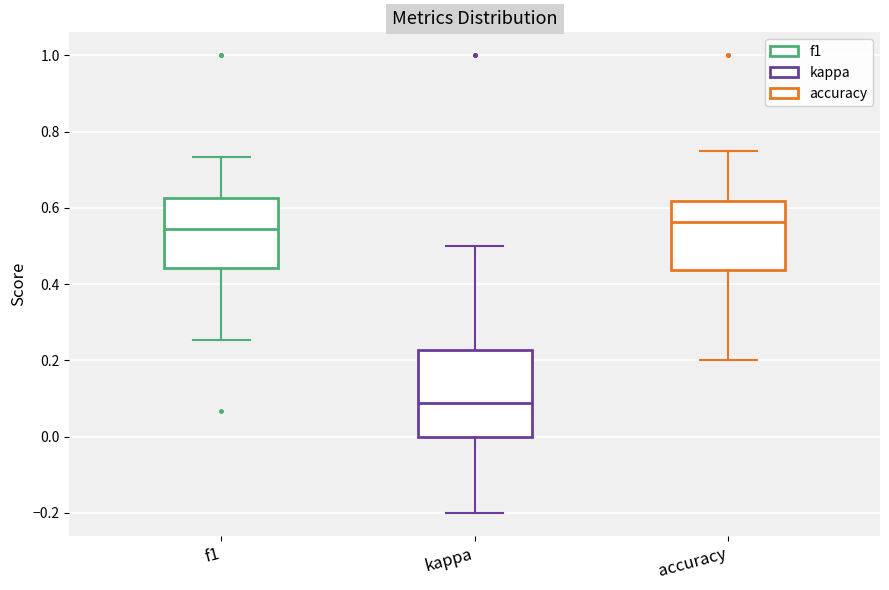

Comparing the boxes themselves (not the whiskers), which one is the tallest?

kappa